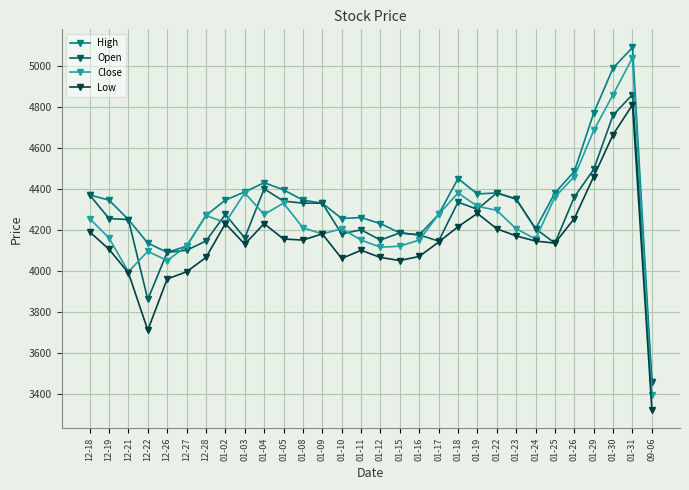

What is the difference between the highest and lowest values at 01-17?

135